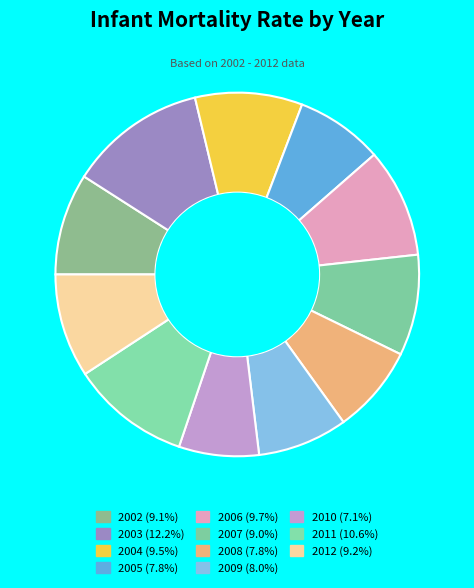

Which slice is the smallest?

2010